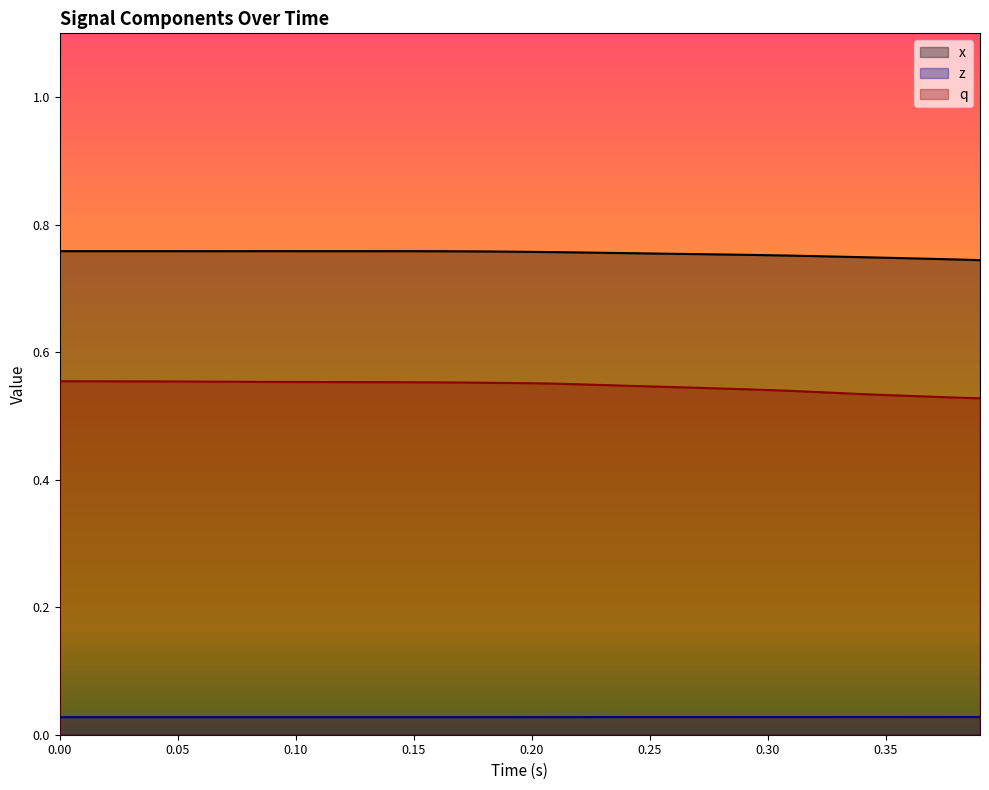

Which series has the widest spread of values?

q